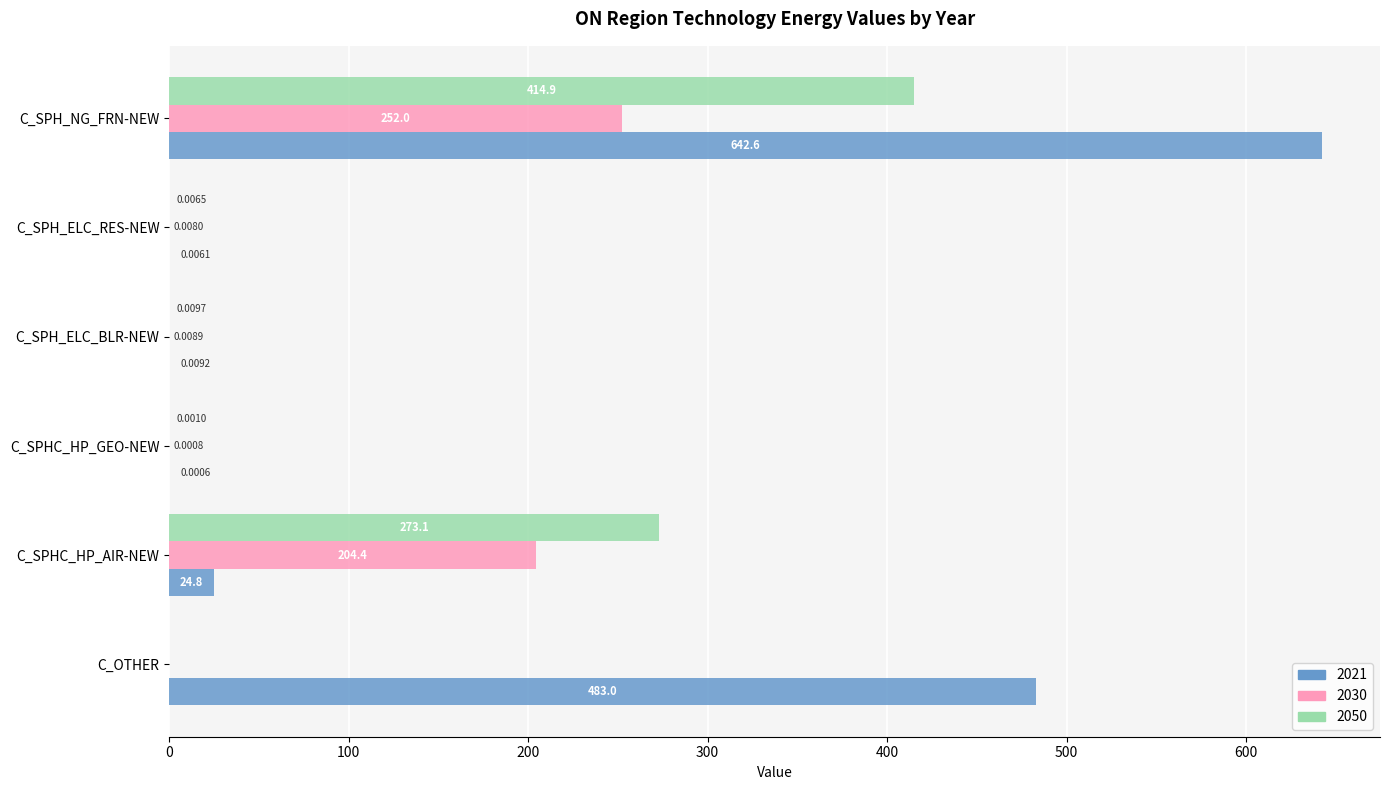

At which label is 2050 closest to 207?

C_SPHC_HP_AIR-NEW